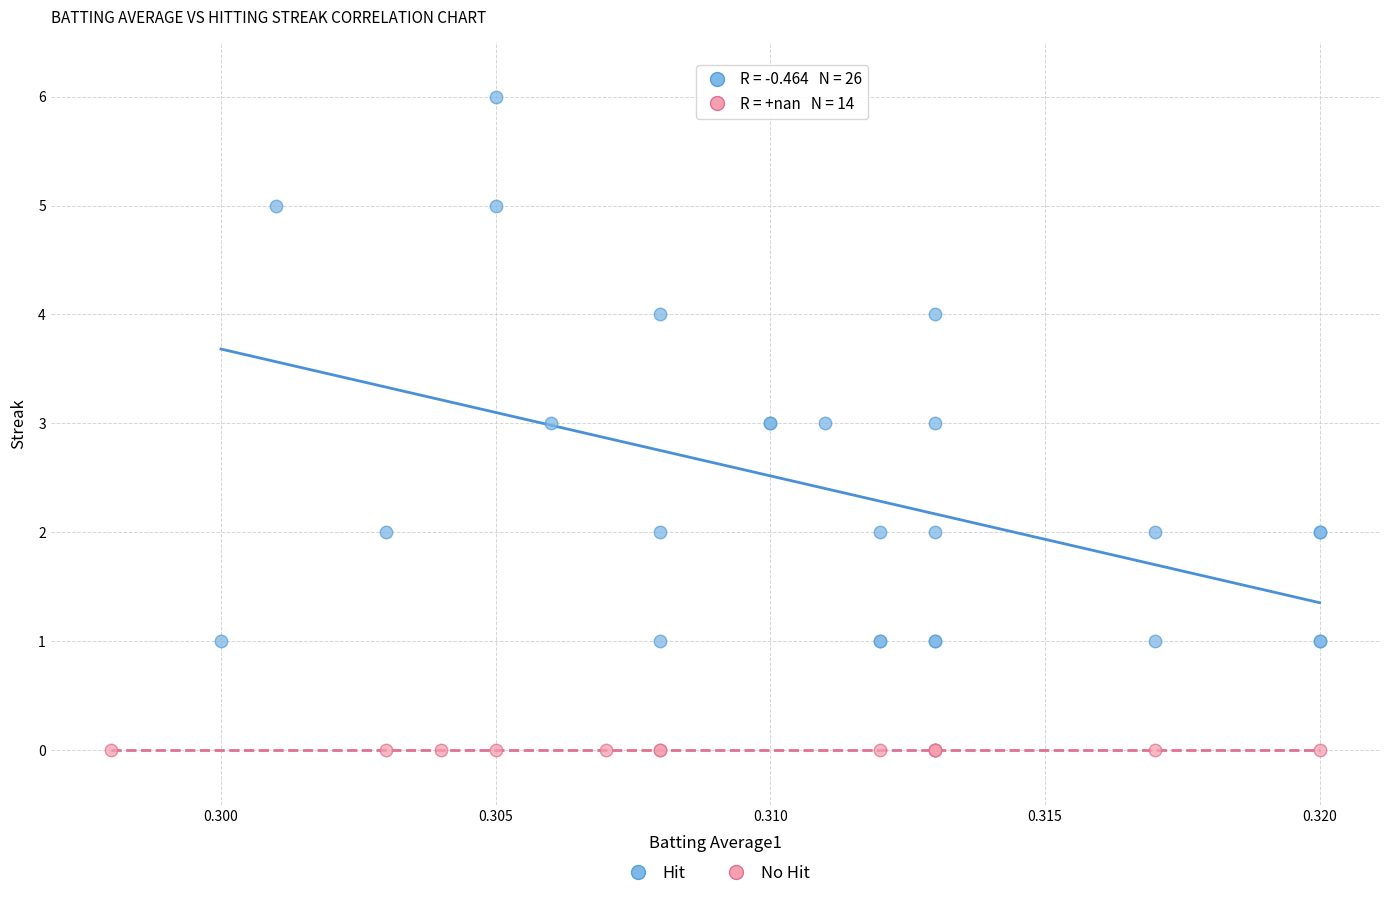

Which series reaches the minimum Y coordinate?

No Hit